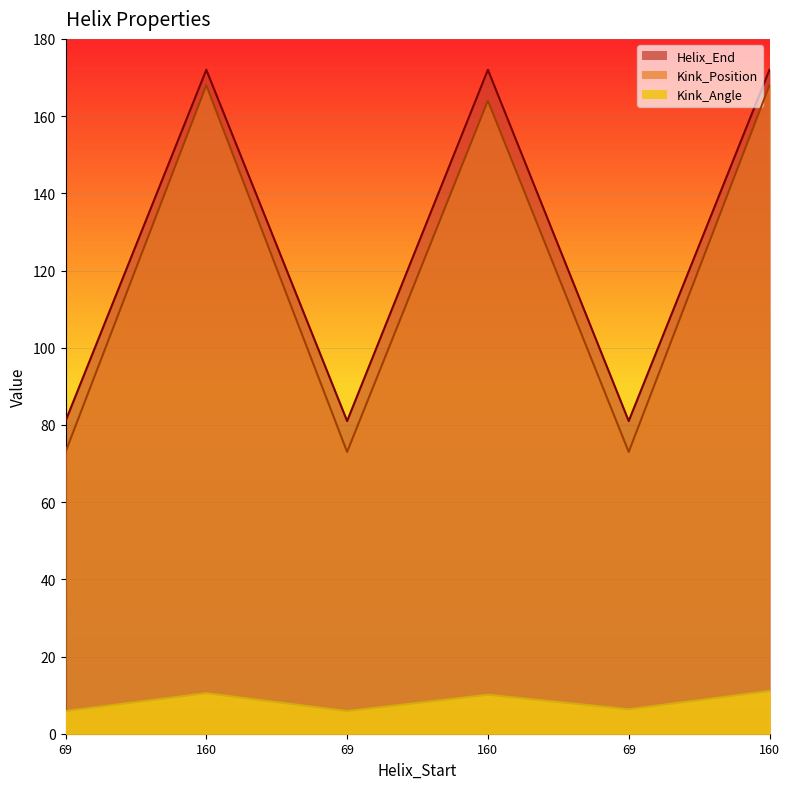

True or false: Helix_End has a value of 36.5 at 160.

False